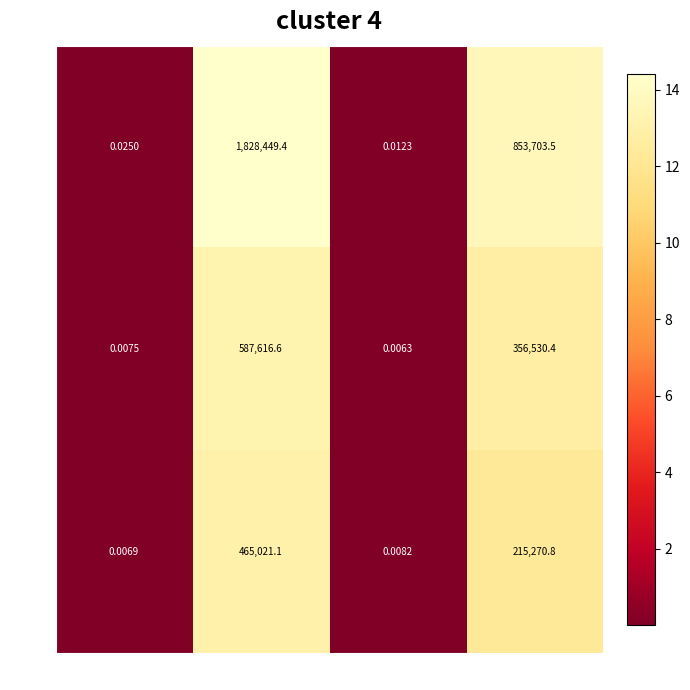

Rank the categories by row0 value from highest to lowest.

mape, val_mape, loss, val_loss